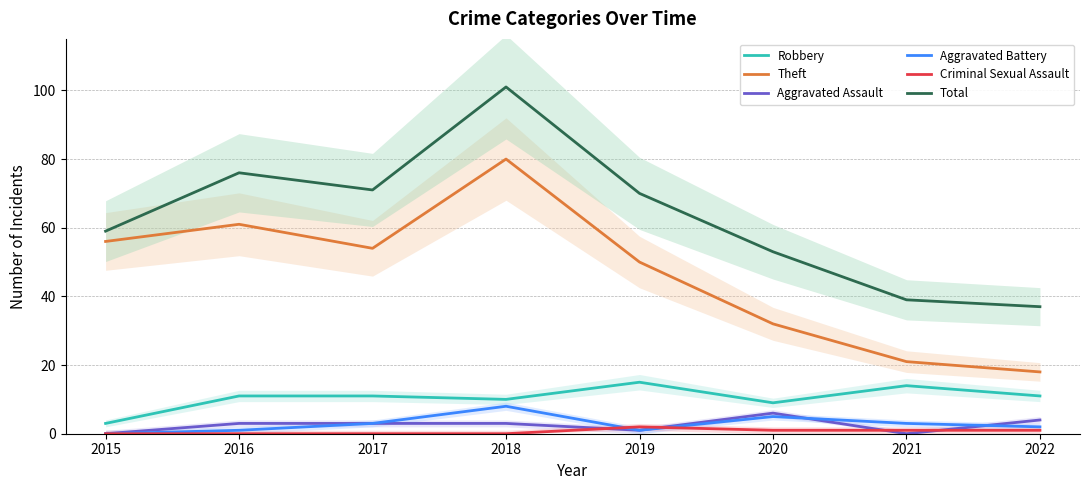

Where does the Criminal Sexual Assault series first go above 1?

2019